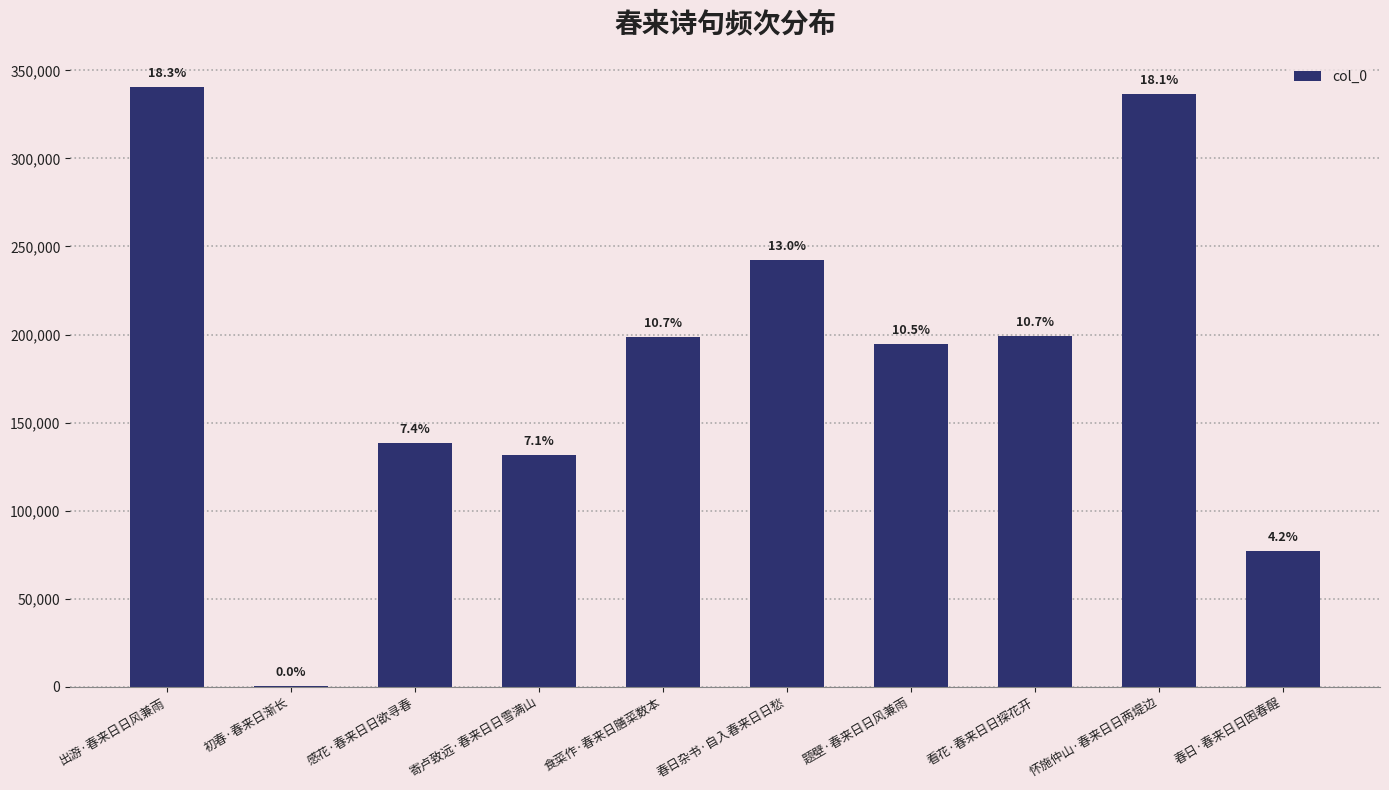

What is the difference between the values at 初春·春来日渐长 and 出游·春来日日风兼雨?

340144